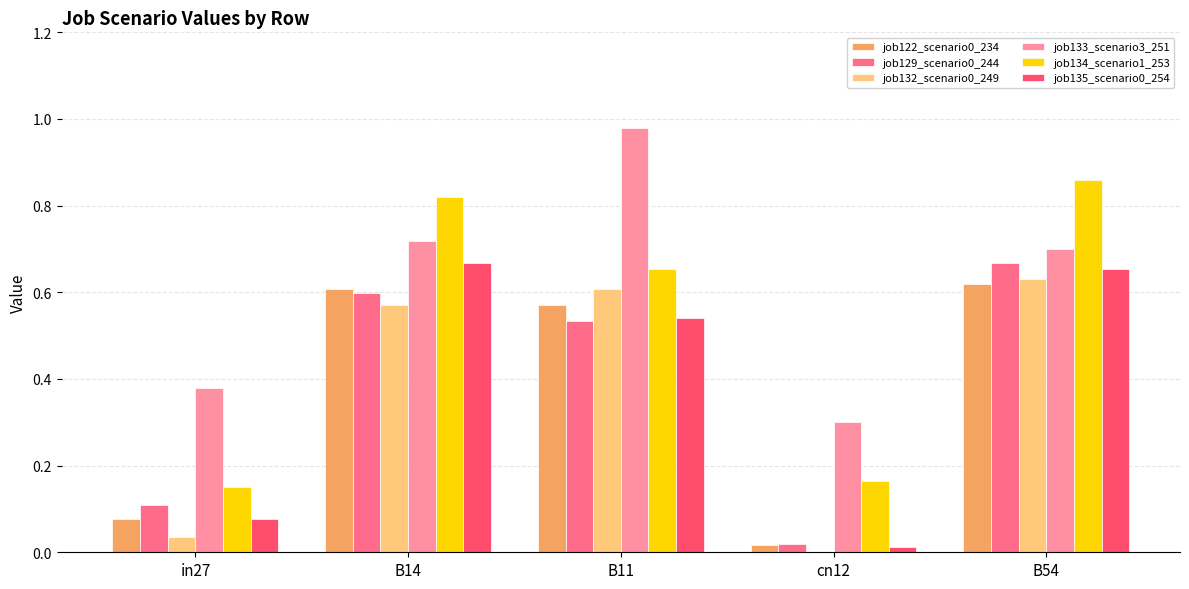

Between in27 and B54, which series saw the biggest shift?

job134_scenario1_253